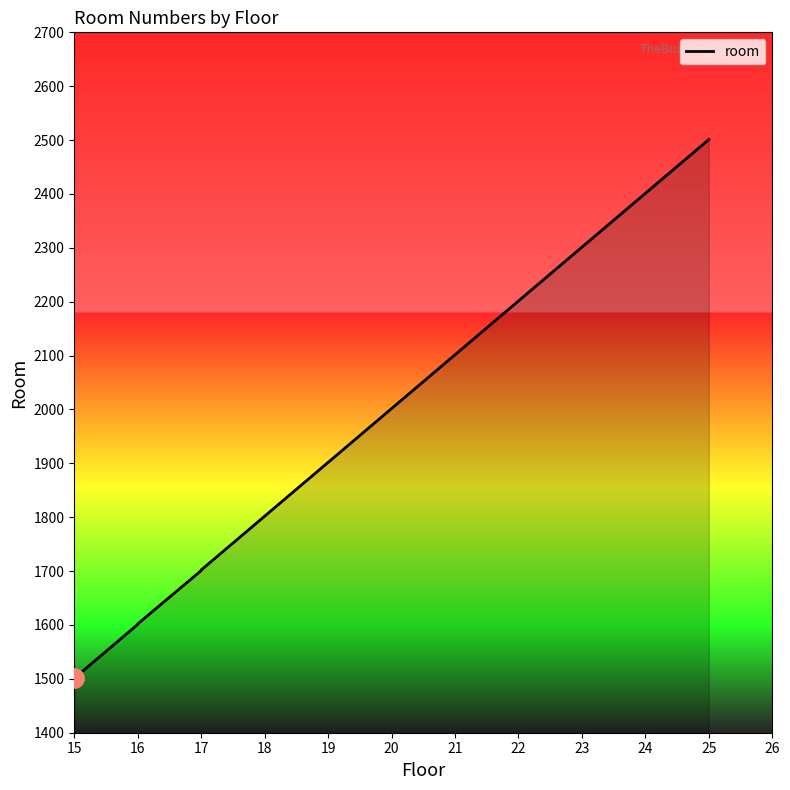

True or false: the data has more than 2 interior local peaks.

False